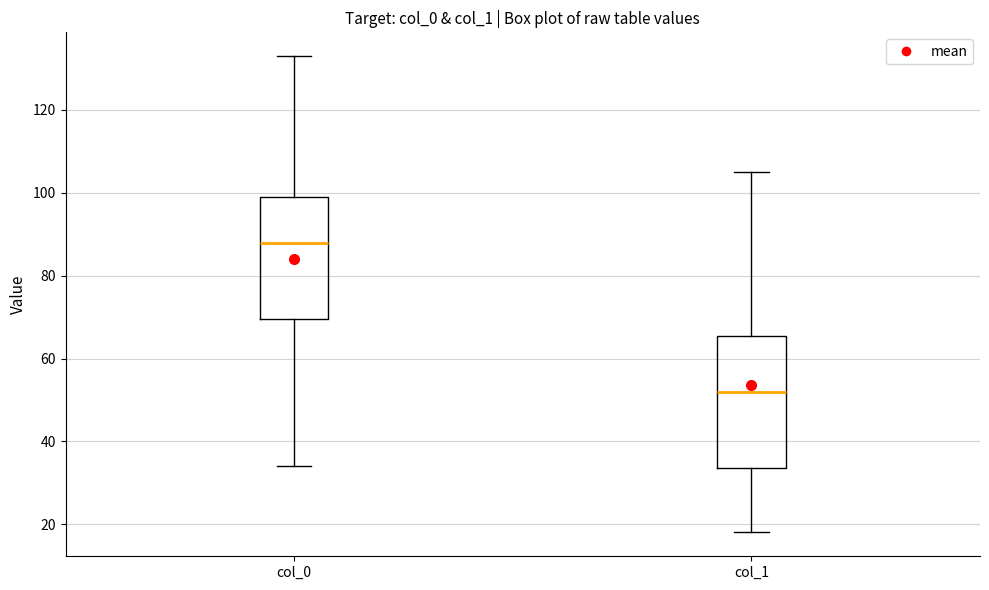

Comparing the boxes themselves (not the whiskers), which one is the tallest?

col_1